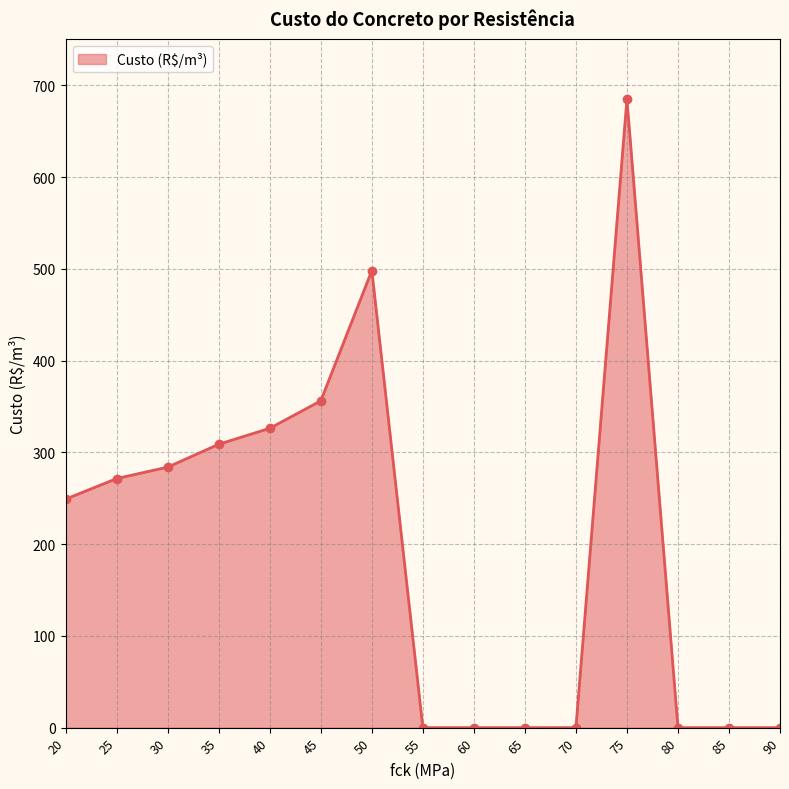

What is the maximum value shown in the chart?

684.9